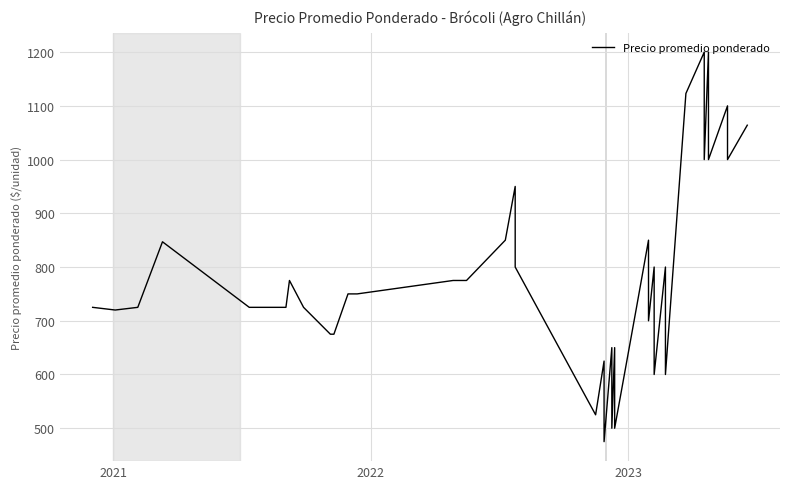

What is the average value?

784